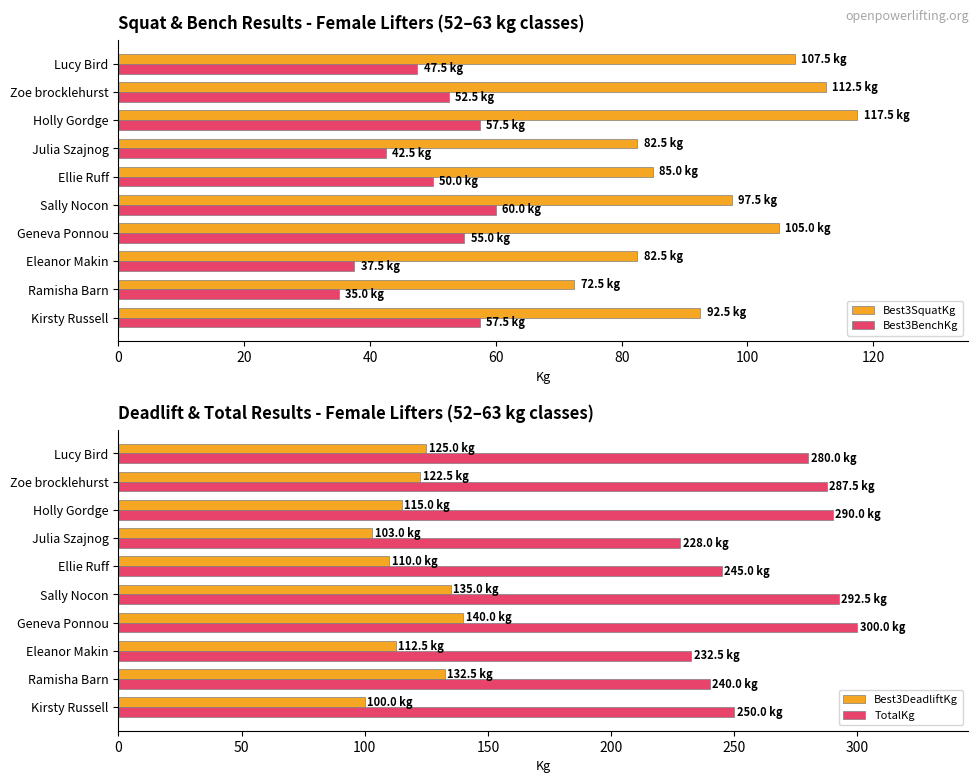

How many bars are there in total?

40